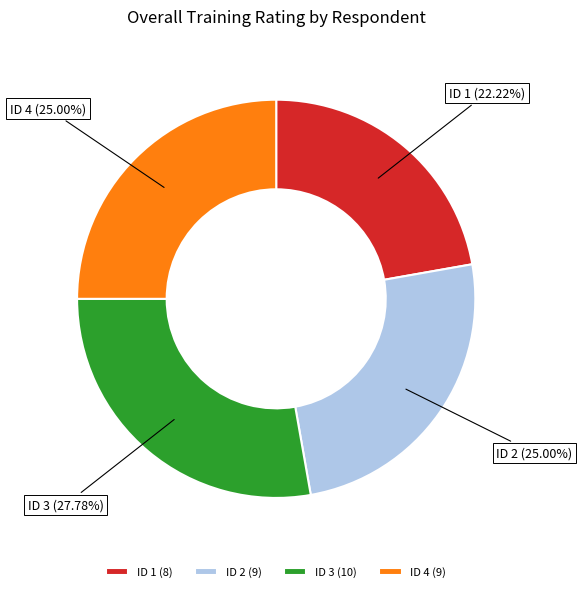

Which slice is the largest?

ID 3